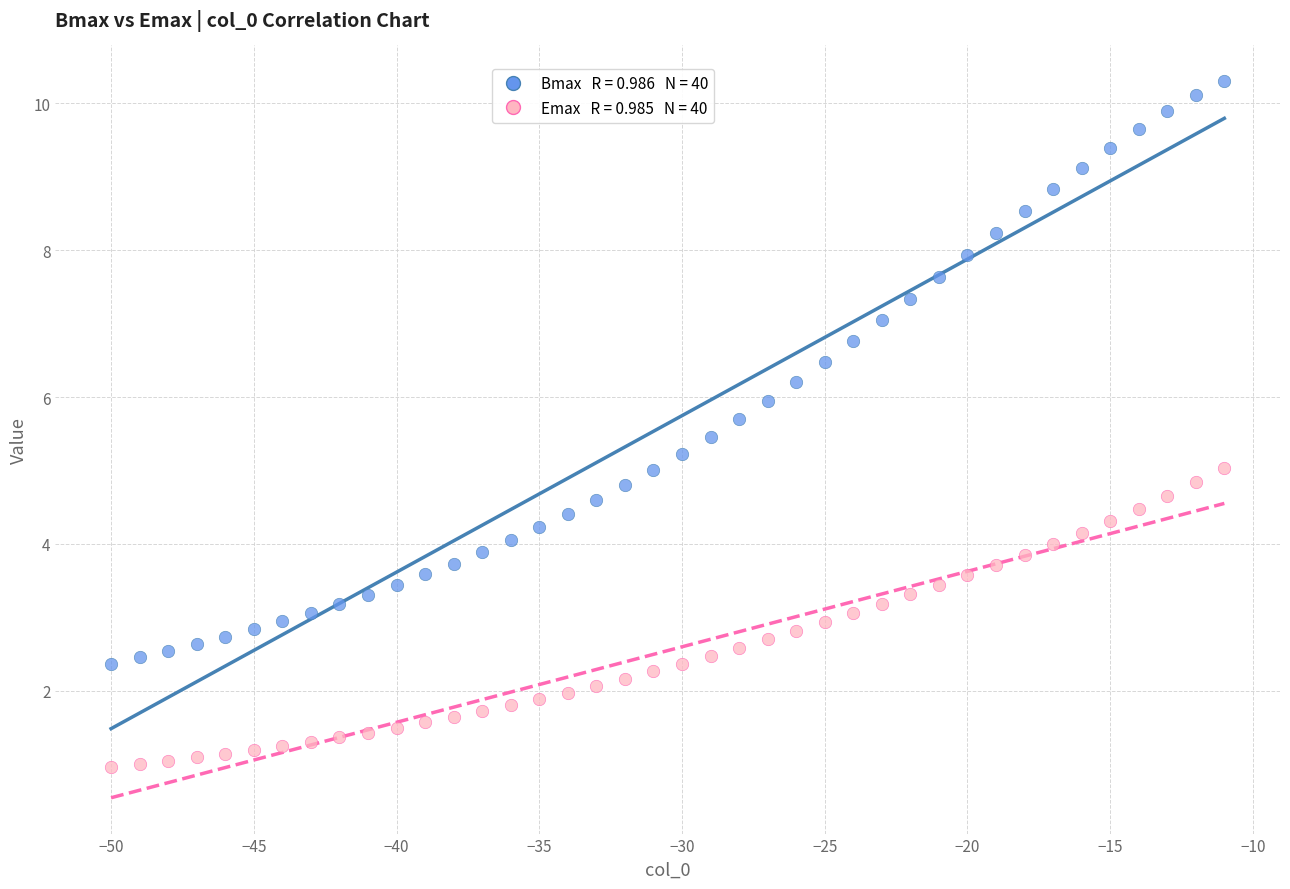

Across all data points, what is the range of Y values (max minus min)?

9.3